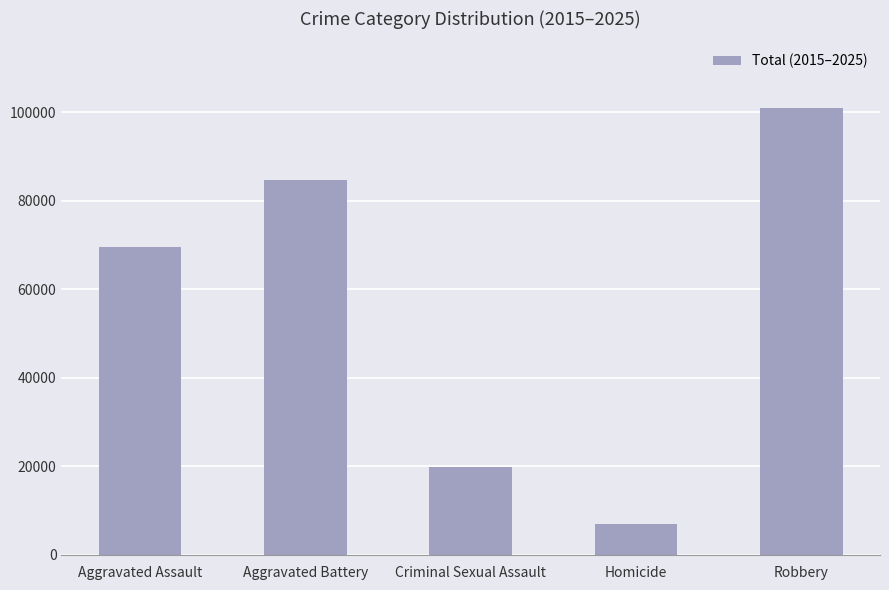

The value at Homicide is 6928. True or false?

True